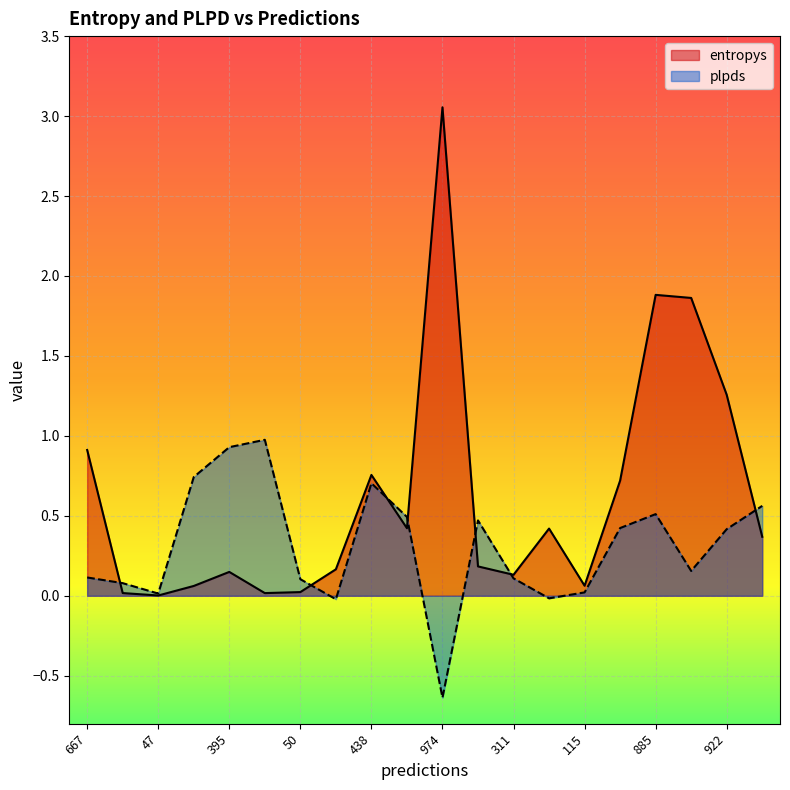

Reading left to right, list all the values displayed in this chart.

entropys: 0.9	0.0	0.0	0.1	0.1	0.0	0.0	0.2	0.8	0.4	3.1	0.2	0.1	0.4	0.1	0.7	1.9	1.9	1.3	0.4
plpds: 0.1	0.1	0.0	0.7	0.9	1.0	0.1	-0.0	0.7	0.5	-0.6	0.5	0.1	-0.0	0.0	0.4	0.5	0.2	0.4	0.6